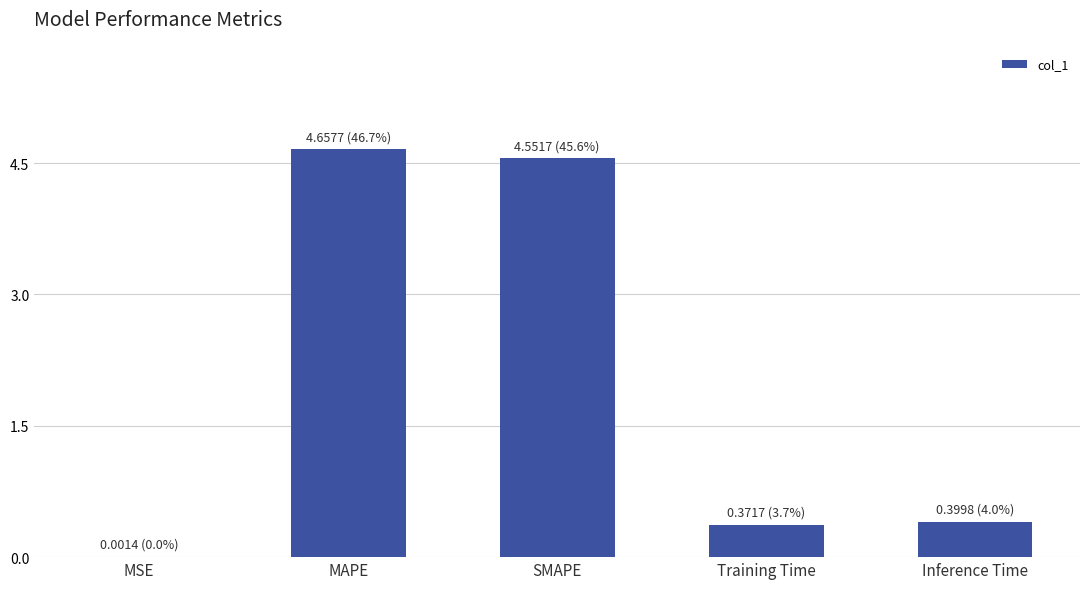

Which has a higher value, MAPE or MSE?

MAPE